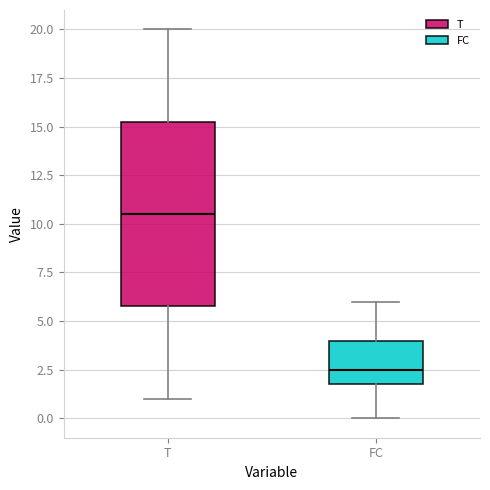

Which box is the tallest, from its lower edge to its upper edge?

T